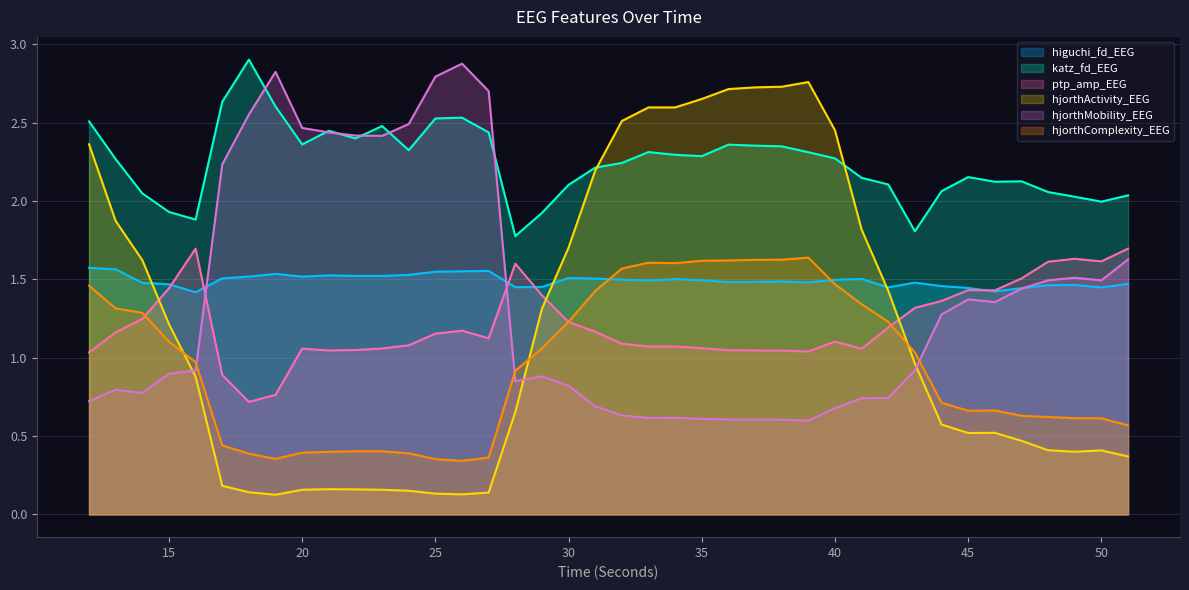

How many intersections are there between hjorthMobility_EEG and hjorthActivity_EEG?

3